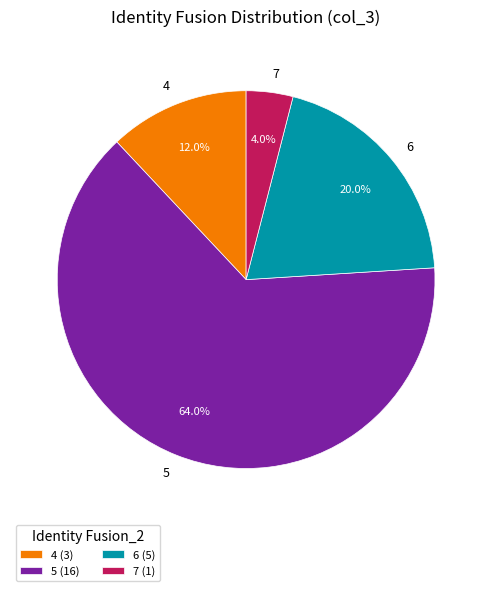

Does any single category account for the majority?

Yes